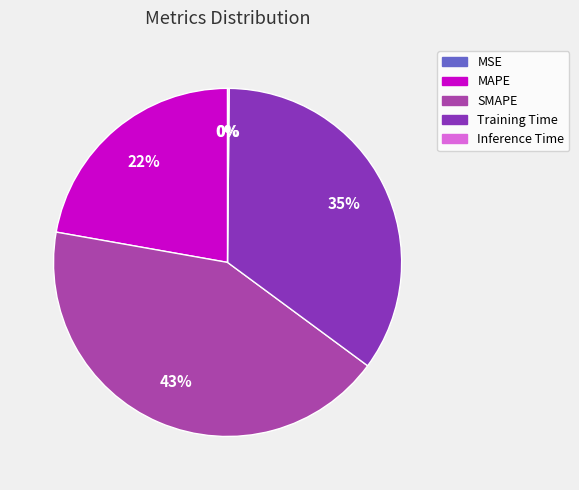

To the nearest percent, what is the average slice percentage?

20%